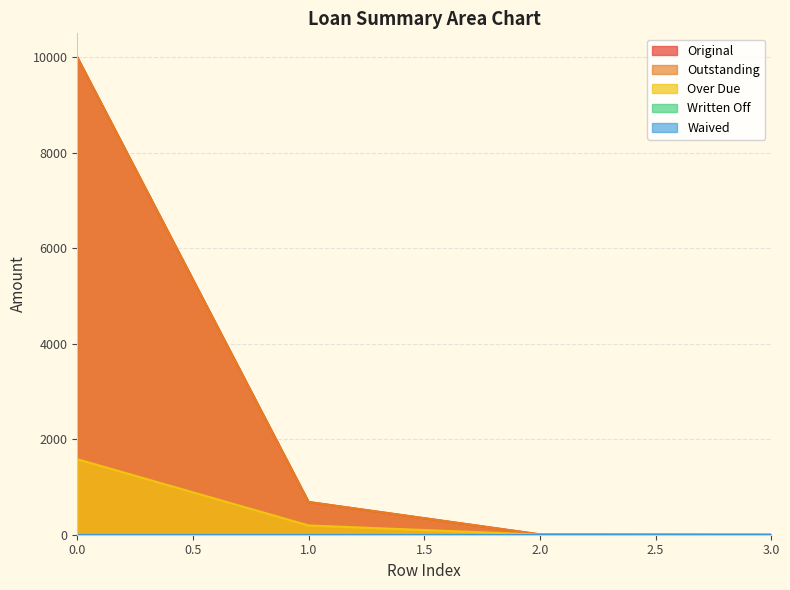

How many categories are shown in the chart?

4